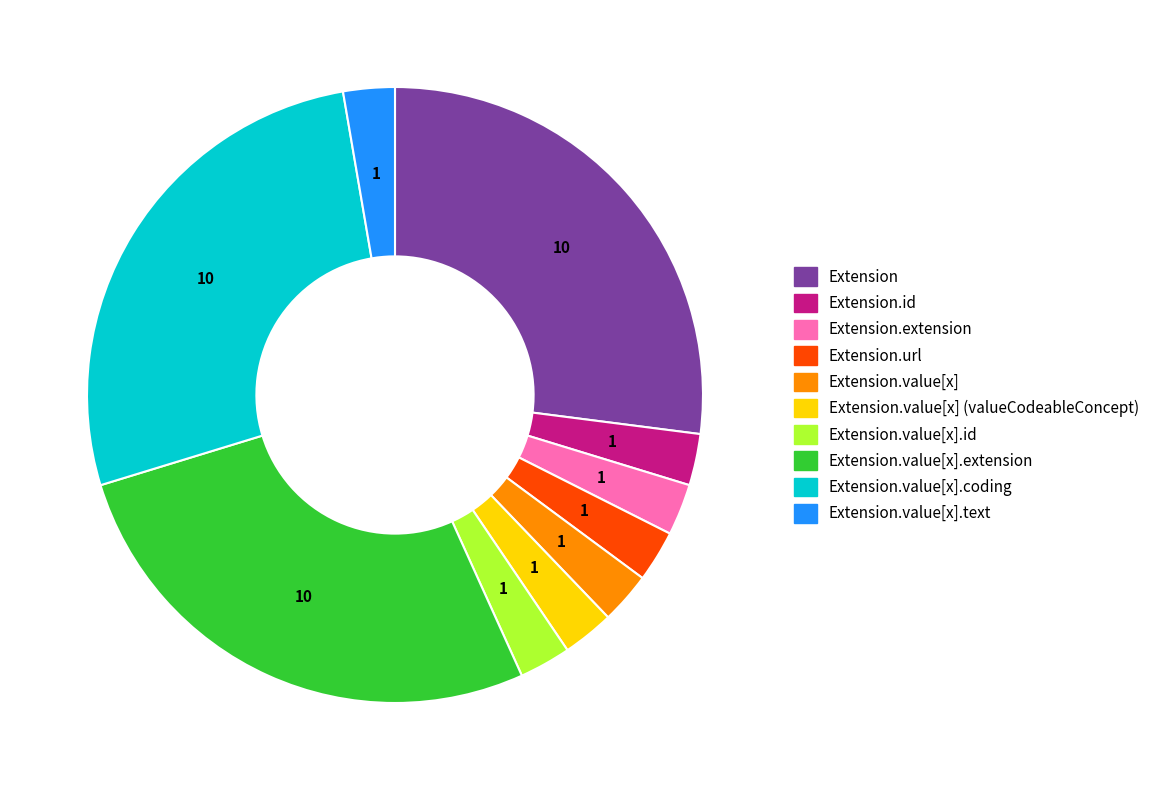

Is there a majority slice in this chart?

No